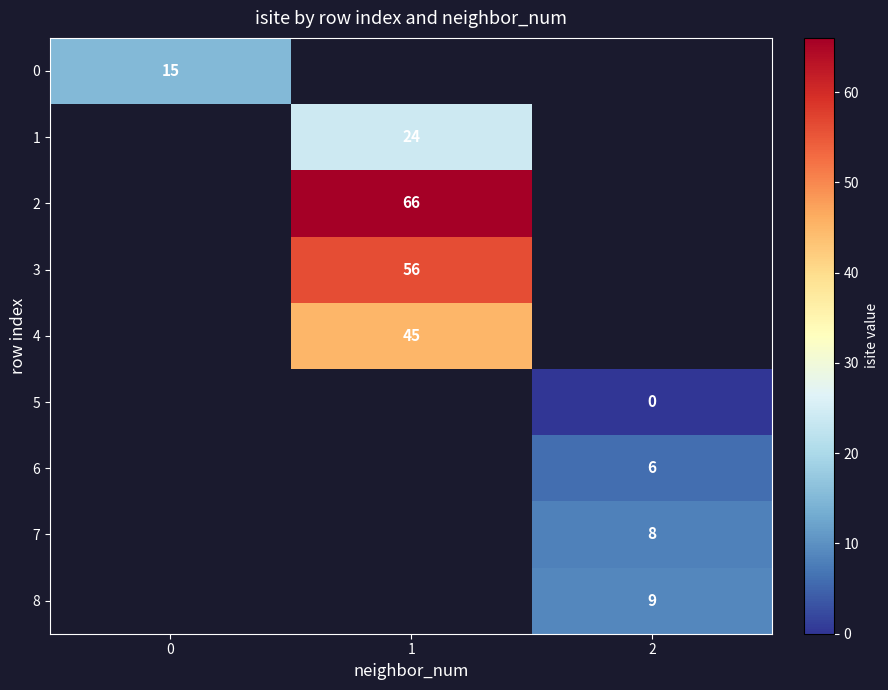

The value of 2 at 1 is 17.5. True or false?

False